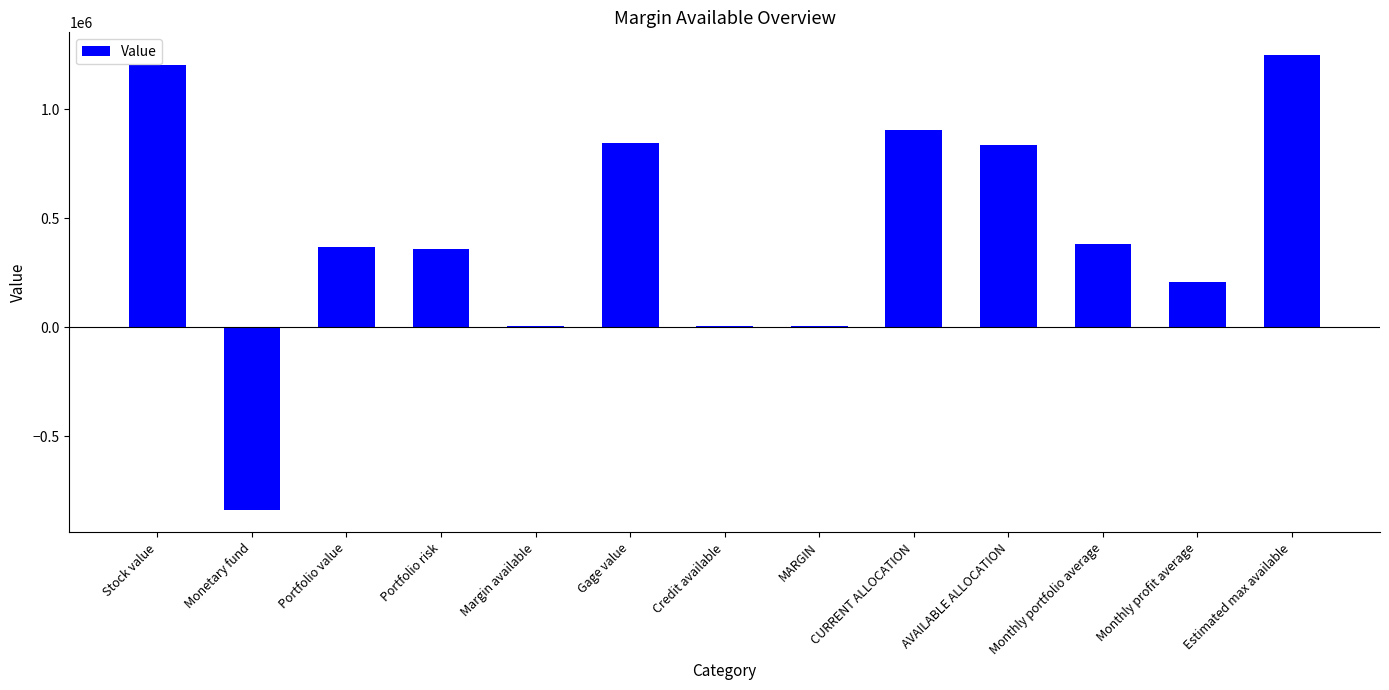

What is the greatest value displayed?

1247636.2